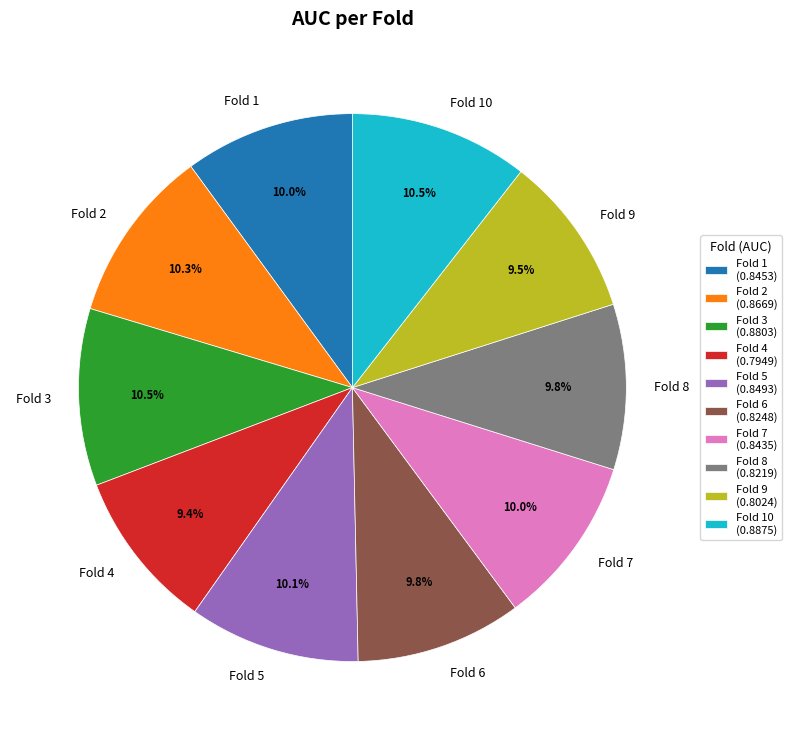

Does Fold 5 represent more than half of the total?

No